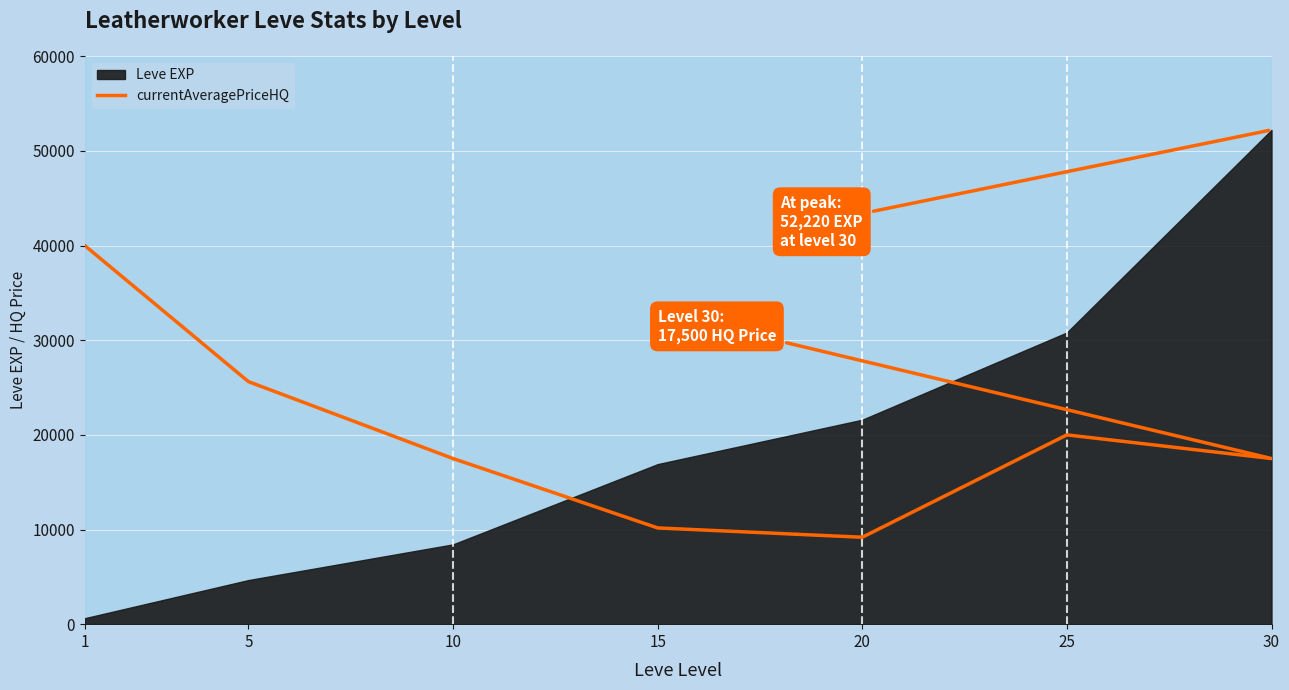

How many interior local peaks (higher than both neighbors) does the data have?

1